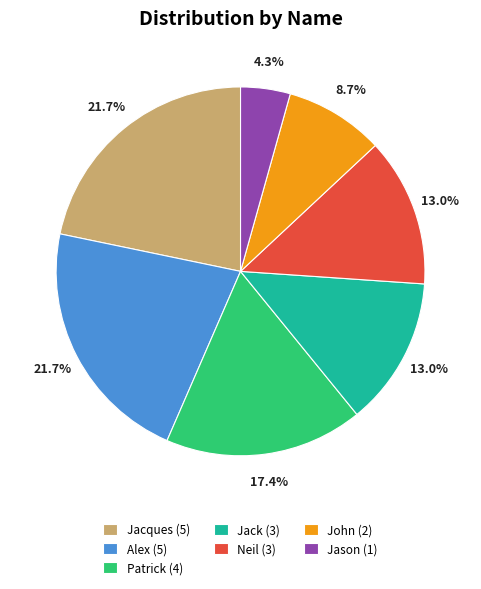

What percentage is the Jacques slice, to the nearest percent?

22%